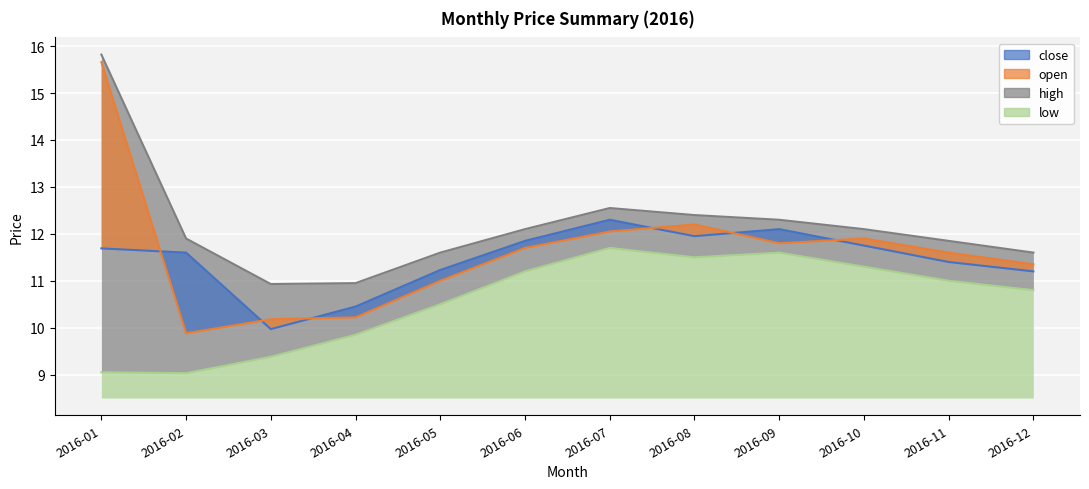

True or false: low has a value of 17.0 at 2016-12.

False